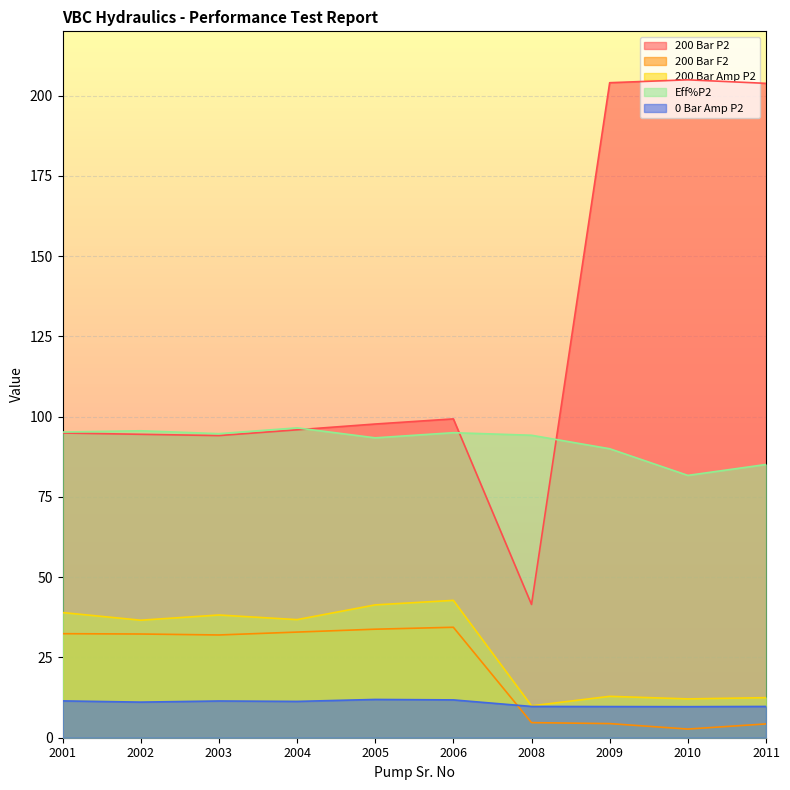

True or false: 200 Bar P2 and 200 Bar Amp P2 cross at least once.

False